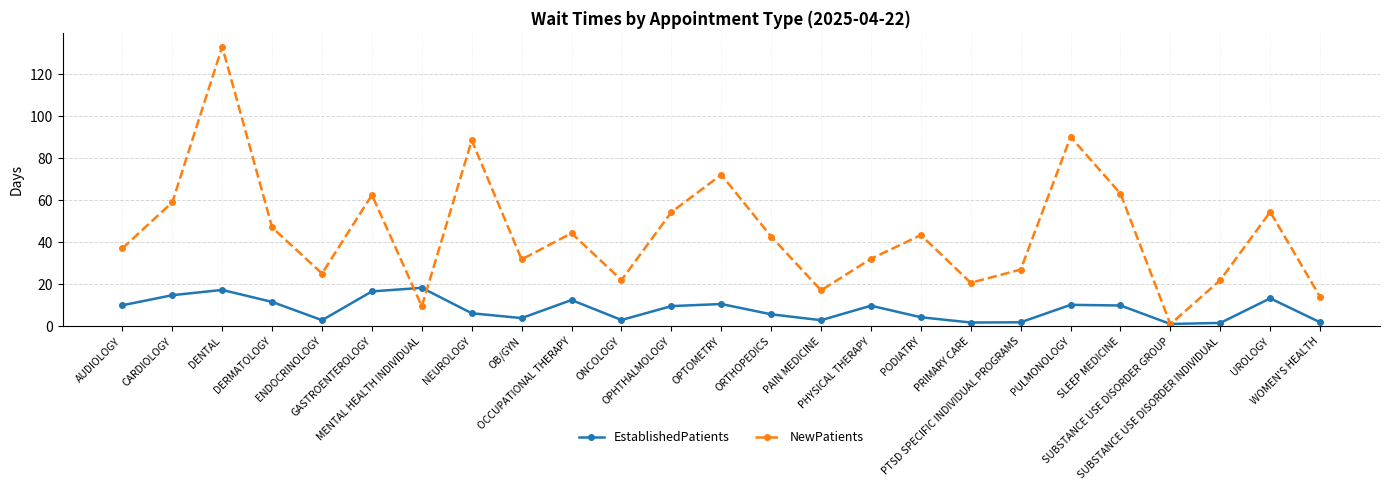

In NewPatients, how many points are lower than both neighbors (excluding endpoints)?

7